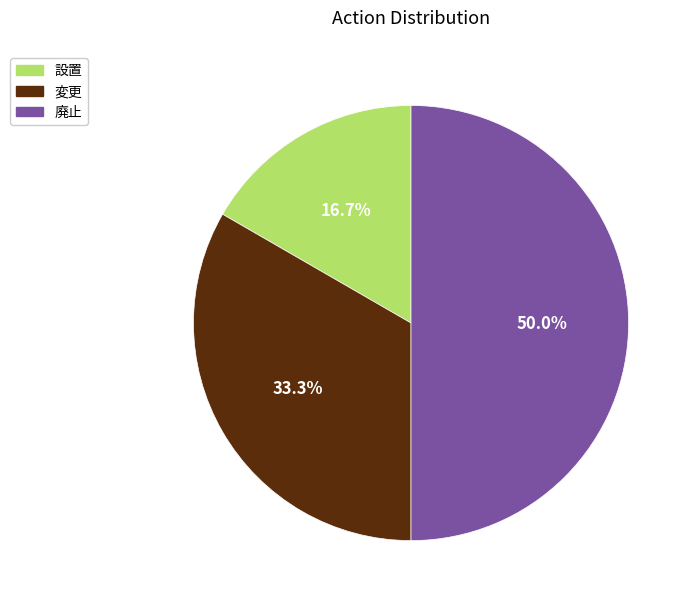

Does 変更 account for over 50% of the chart?

No